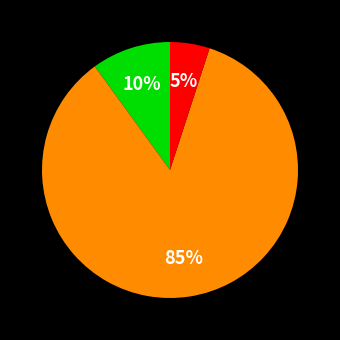

Is there any slice that represents more than half of the pie?

Yes